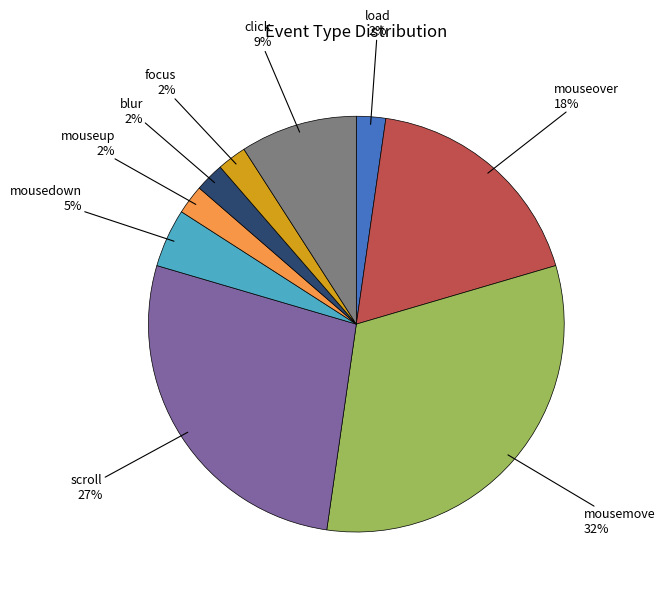

Is there a majority slice in this chart?

No